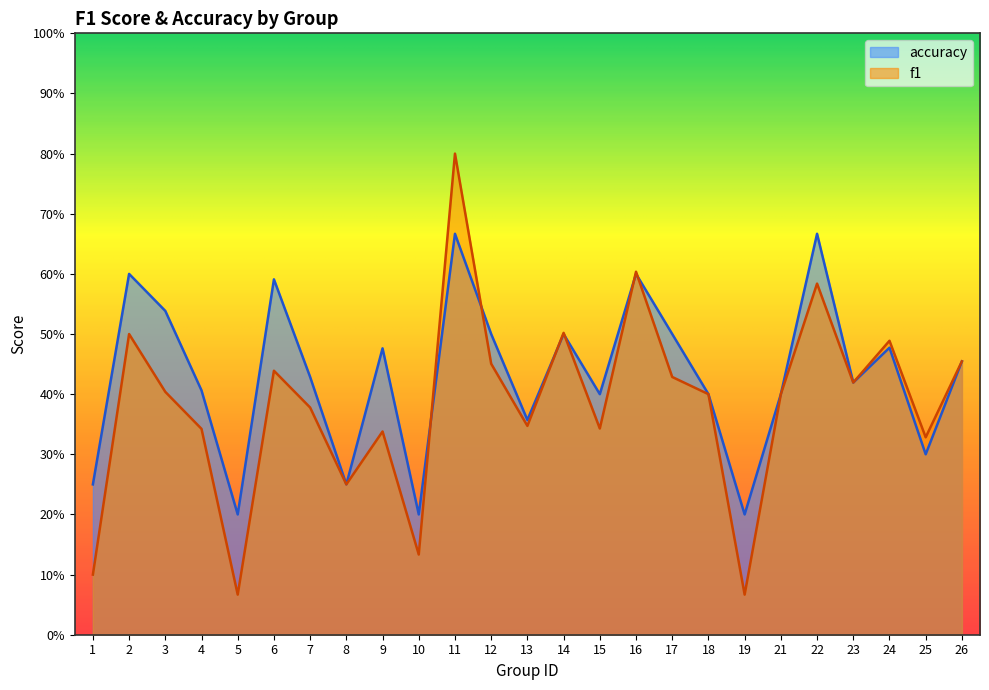

At which category is the sum across all series the highest?

11